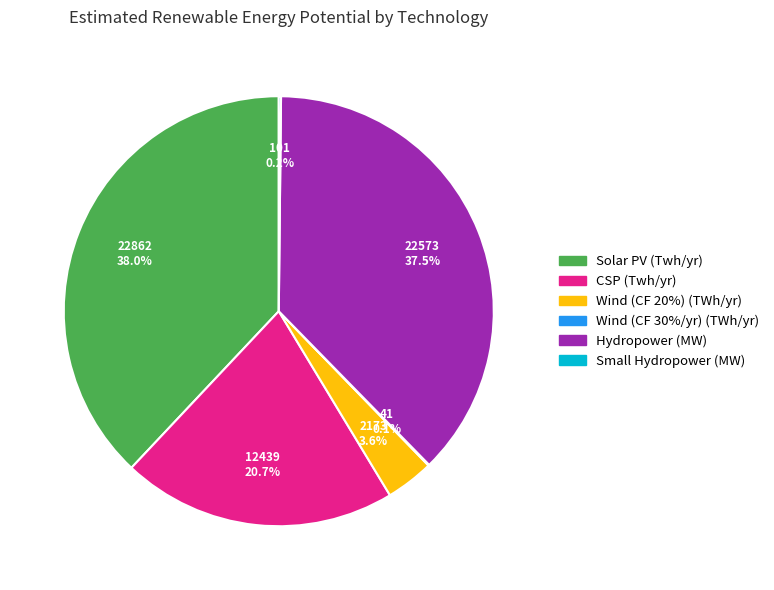

To the nearest percent, what is the difference between the largest and smallest slice percentages?

38%